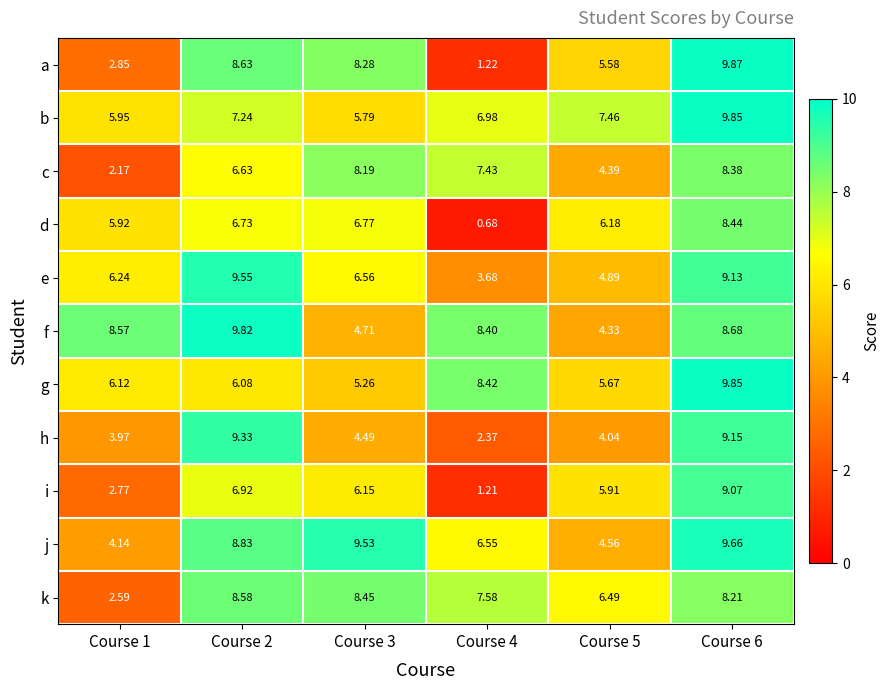

Which series has the widest spread of values?

a